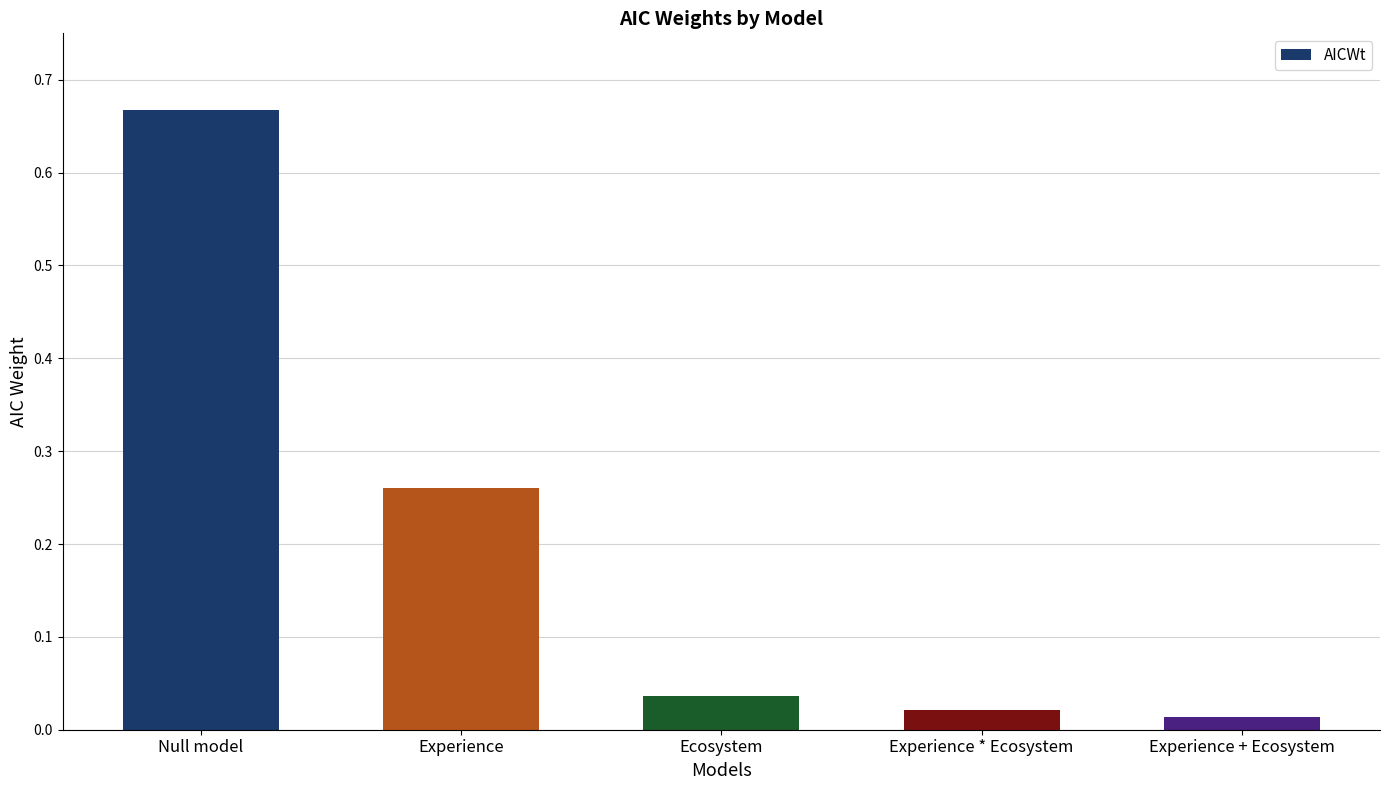

Which has a higher value, Experience + Ecosystem or Ecosystem?

Ecosystem